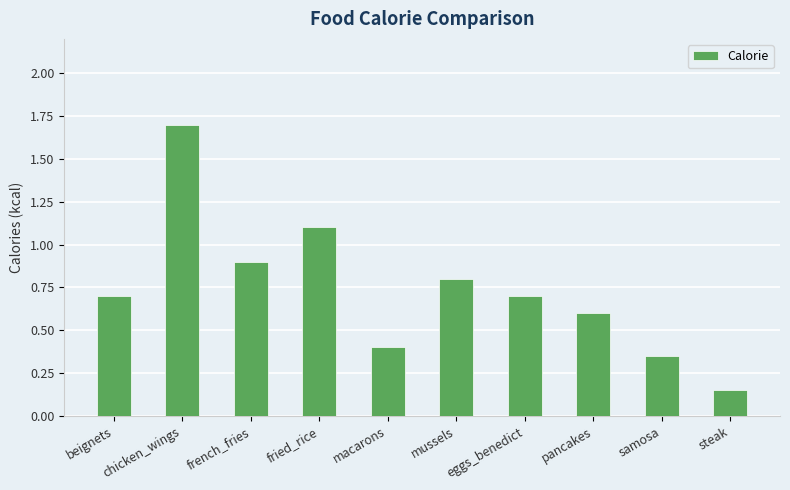

What is the sum of all values?

7.4